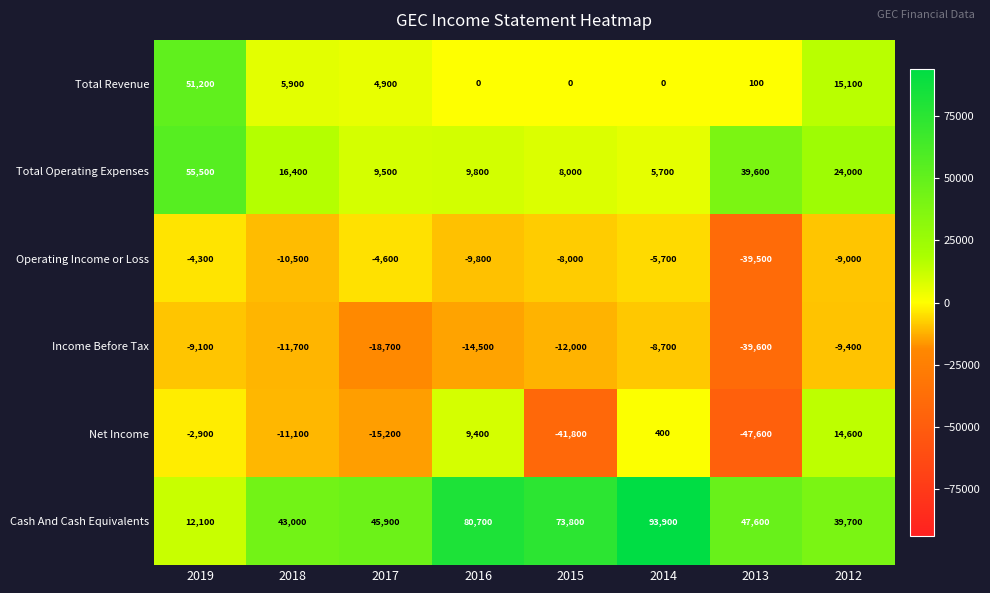

The Income Before Tax series shows -4873 at 2014. True or false?

False